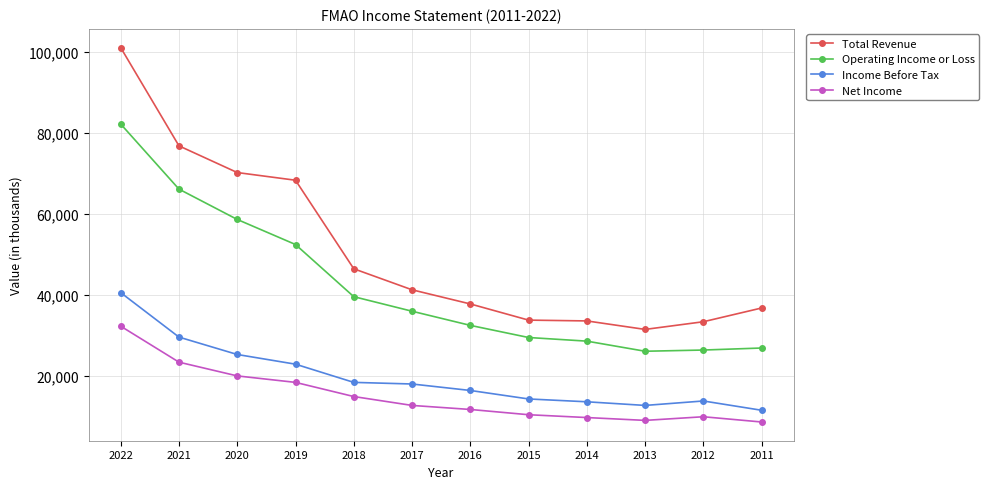

What is the value of the Operating Income or Loss point at the 9th from the left?

28500